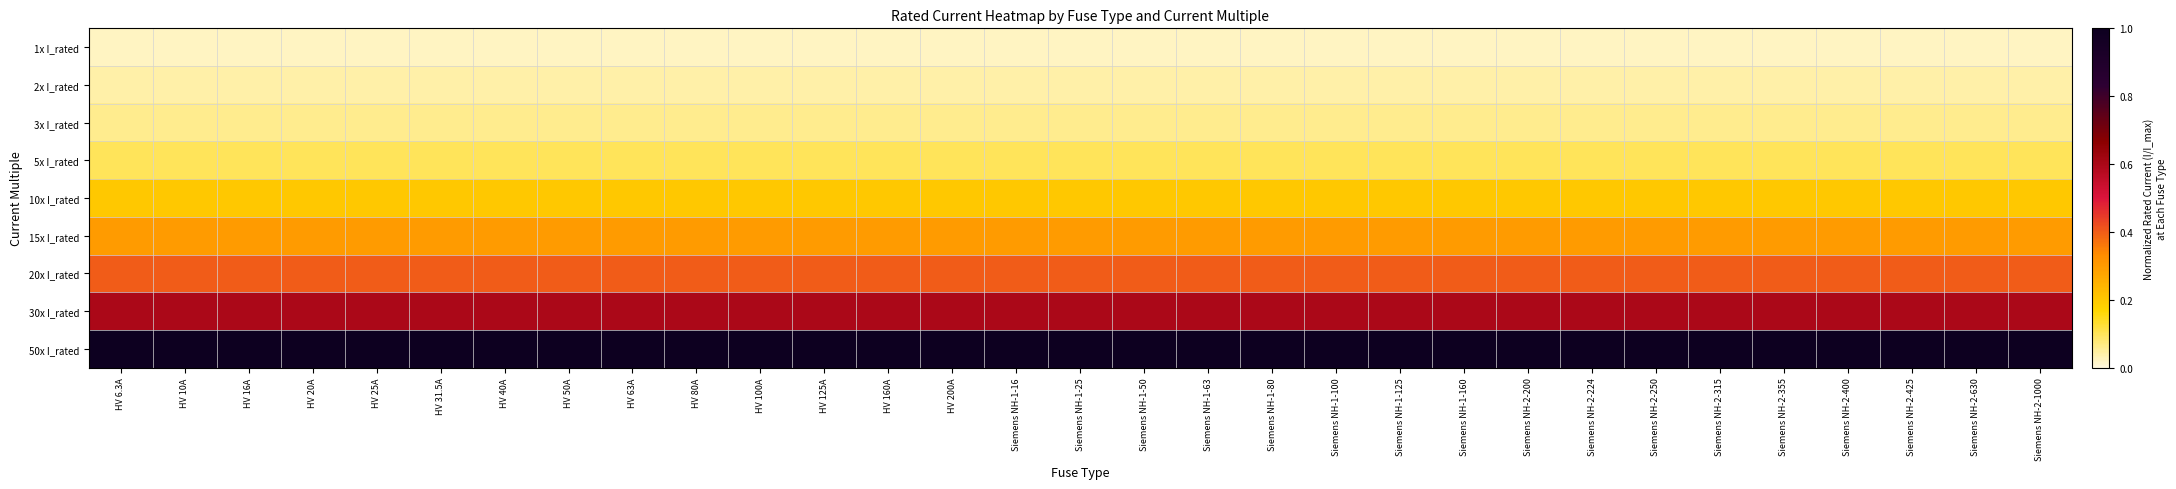

What is the difference between the highest and lowest values at HV 80A?

1.0